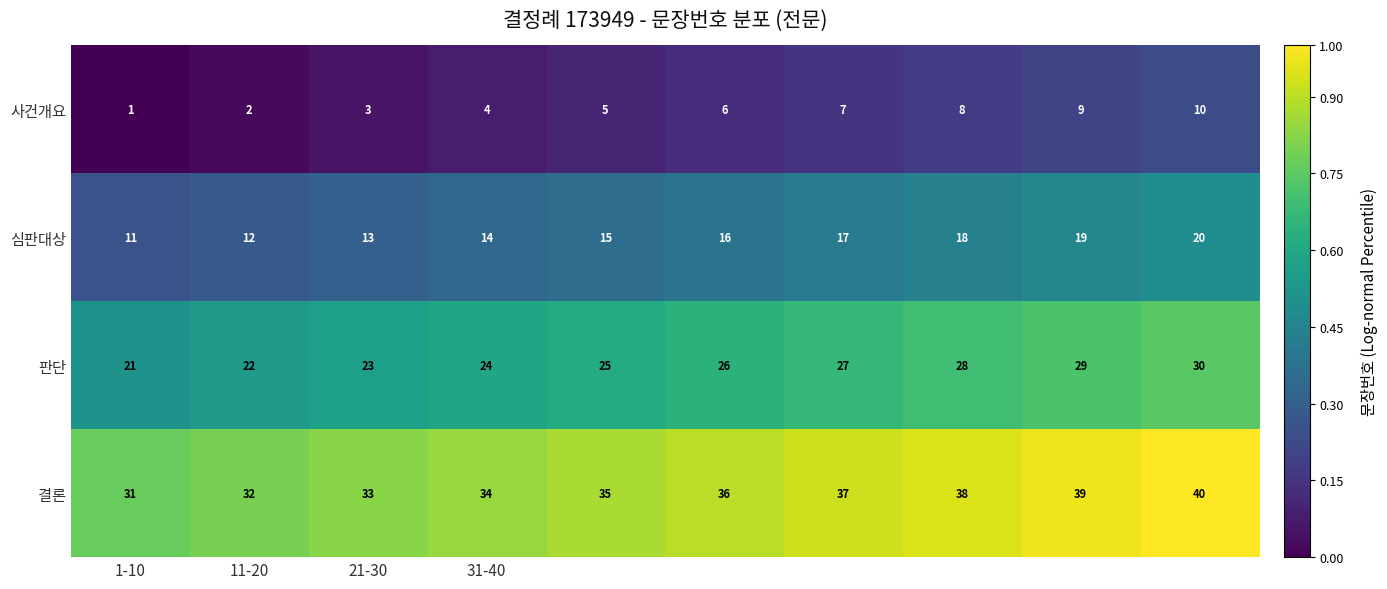

How many series are shown in this chart?

4